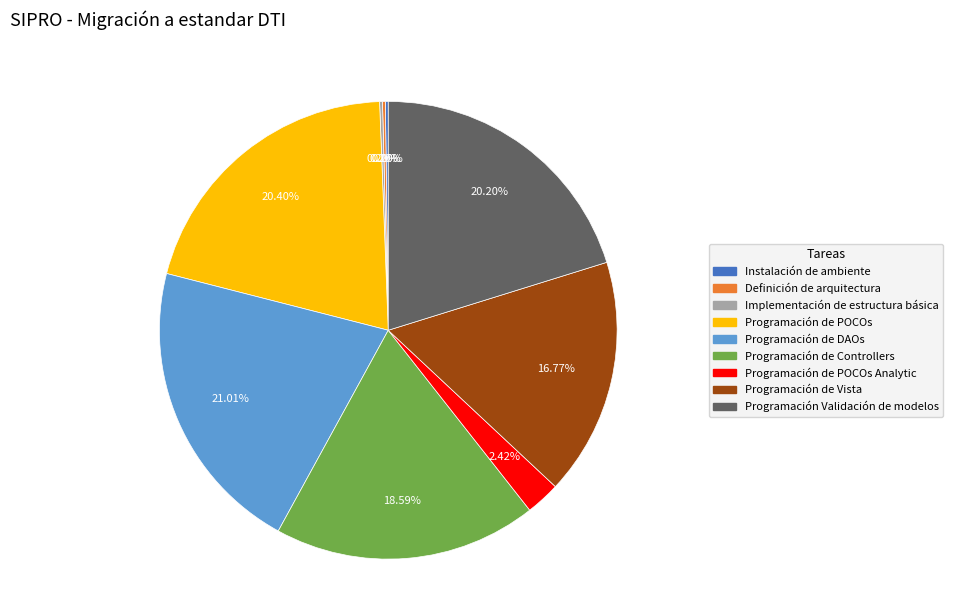

Is there a majority slice in this chart?

No